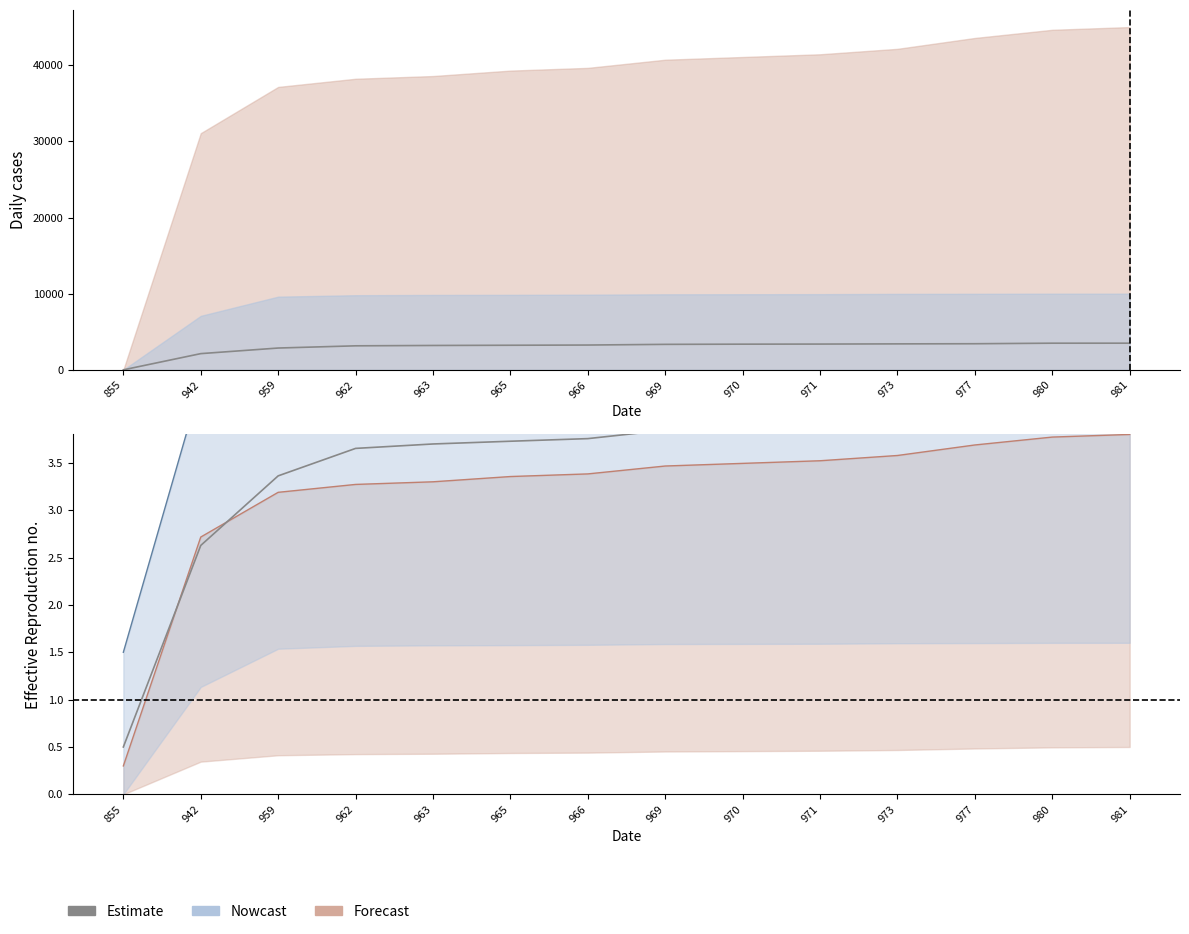

At which label does the data first exceed 3?

959